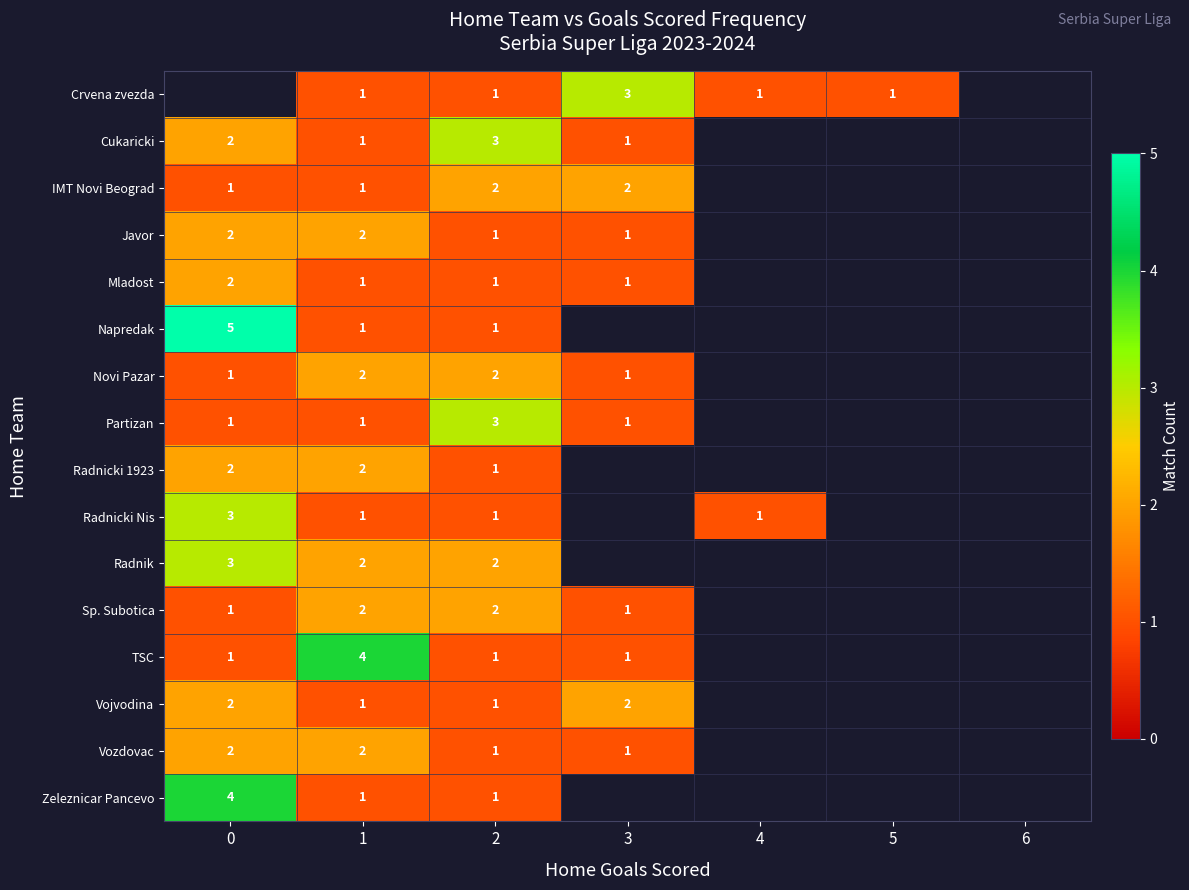

How many categories are shown in the chart?

7